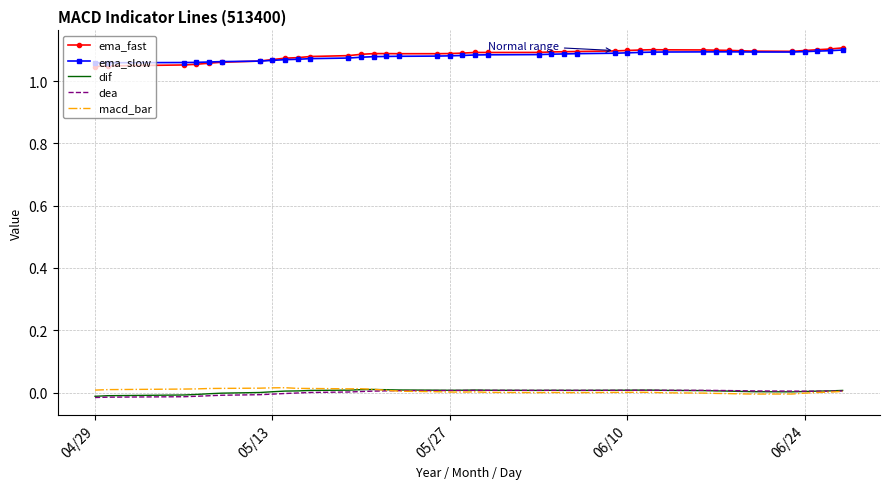

True or false: dif and ema_fast cross at least once.

False